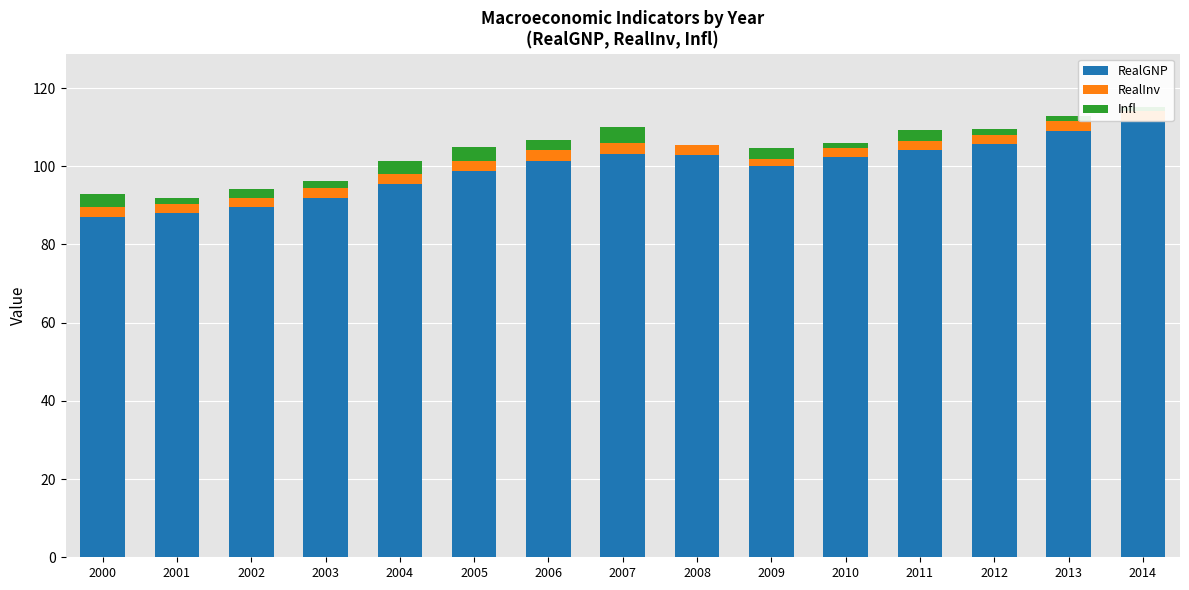

How many data points in RealGNP are above 101?

8